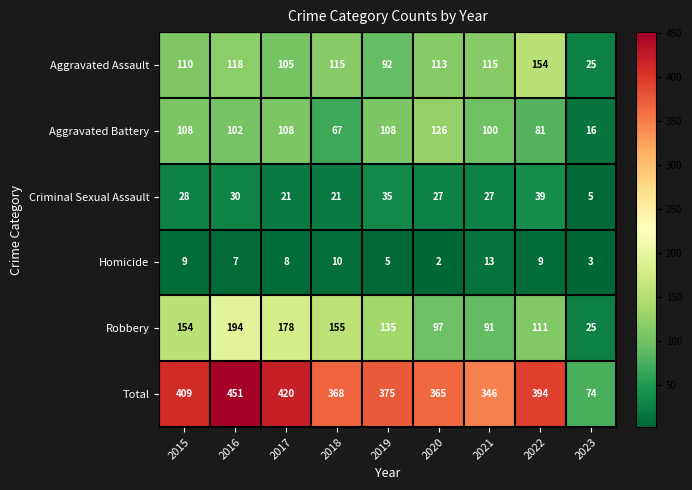

Rank the categories by Total value from highest to lowest.

2016, 2017, 2015, 2022, 2019, 2018, 2020, 2021, 2023